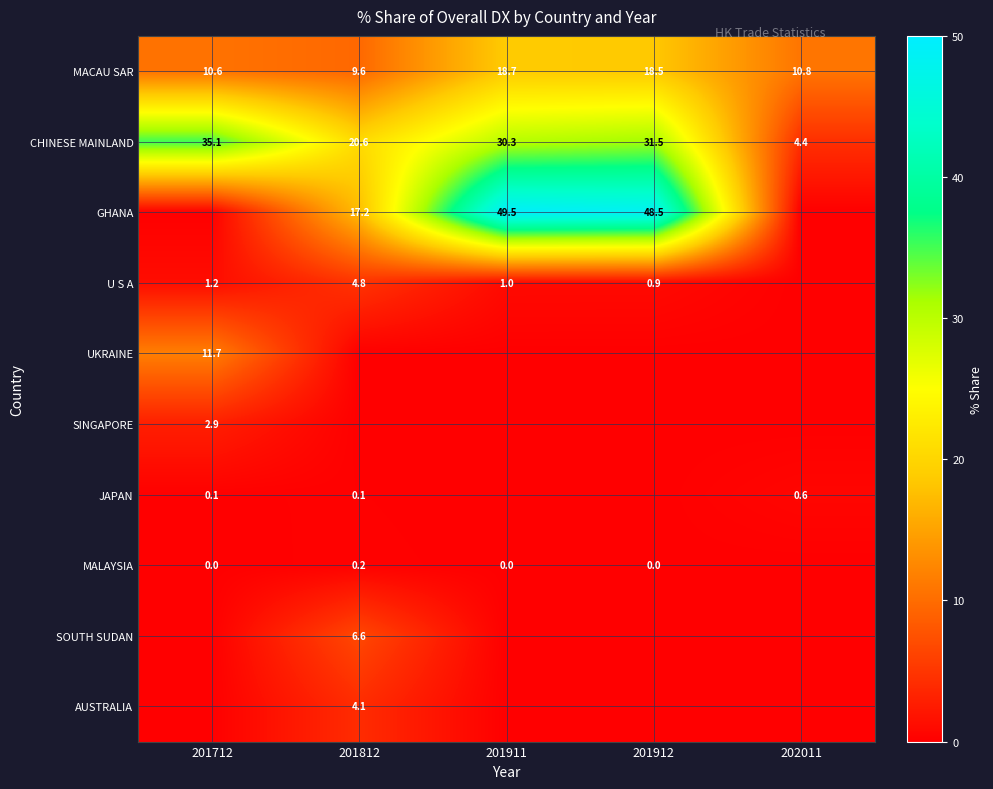

The value of SOUTH SUDAN at 201812 is 6.6. True or false?

True